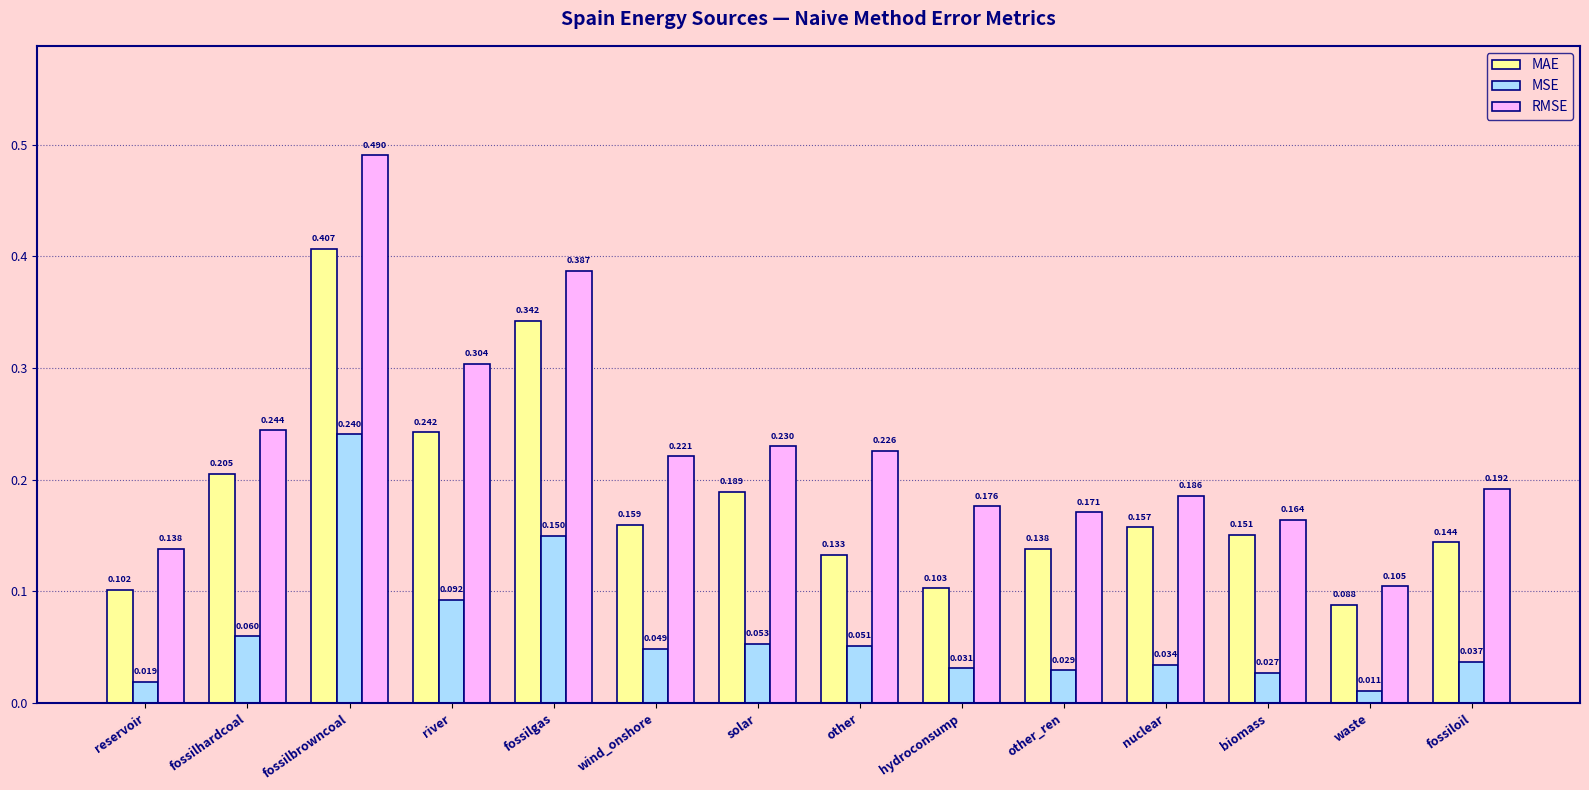

Is it true that RMSE equals 0.1 at river?

False